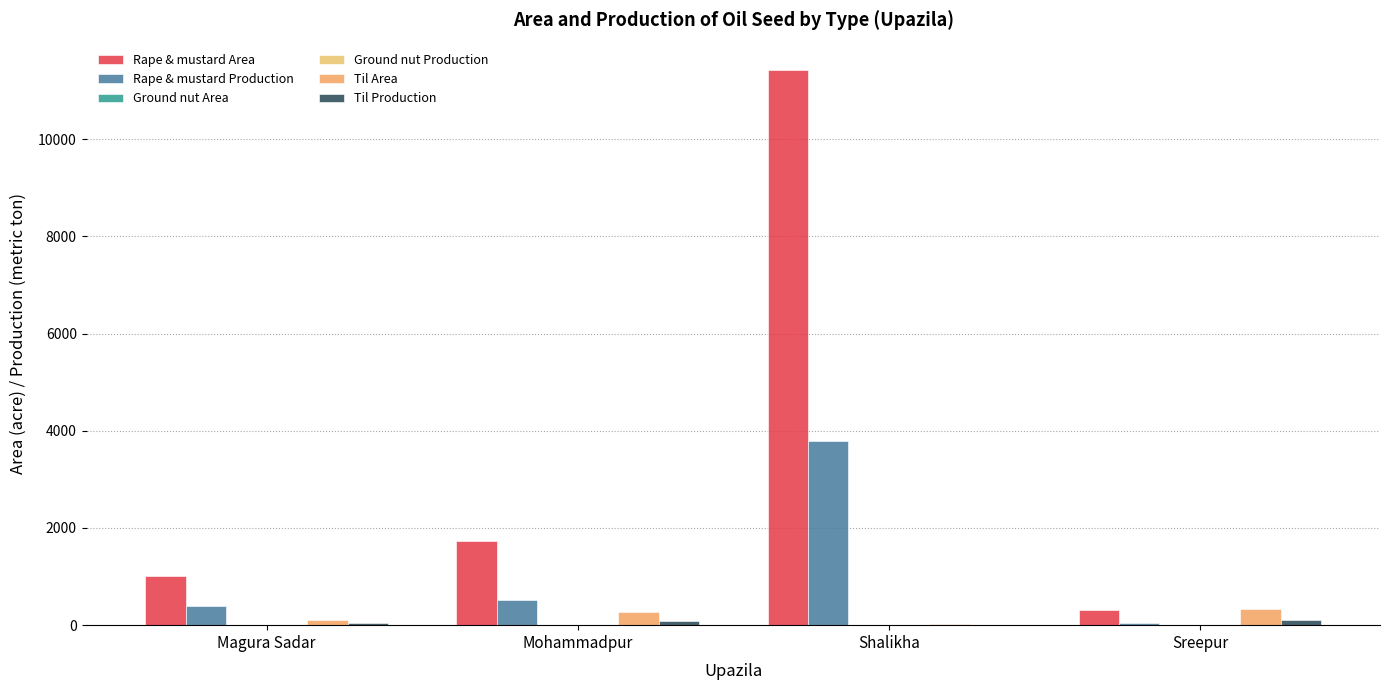

What is the difference between the highest and lowest values at Magura Sadar?

1007